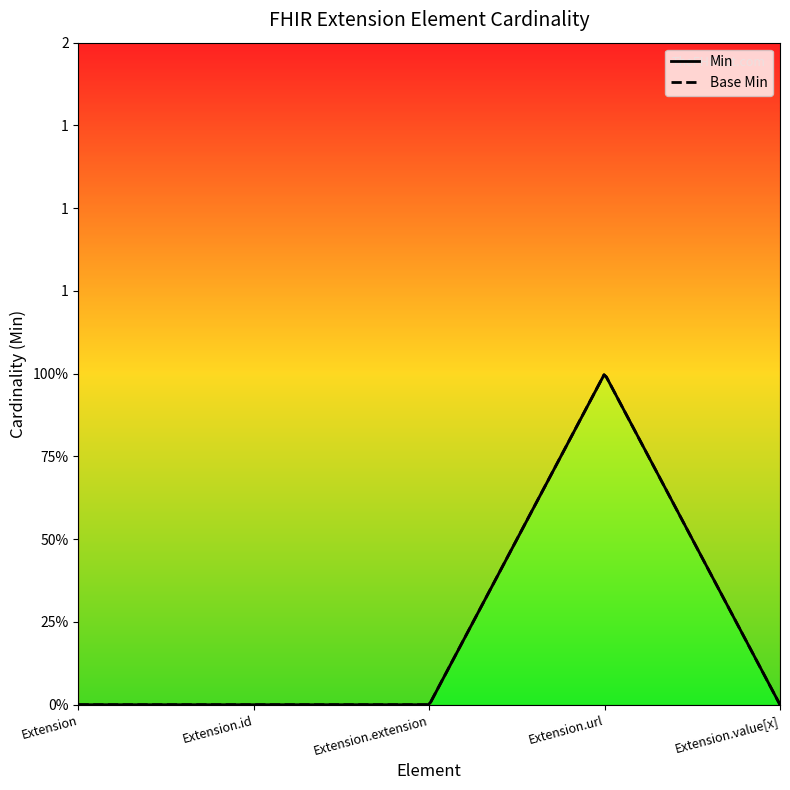

True or false: Min and Base Min cross at least once.

False